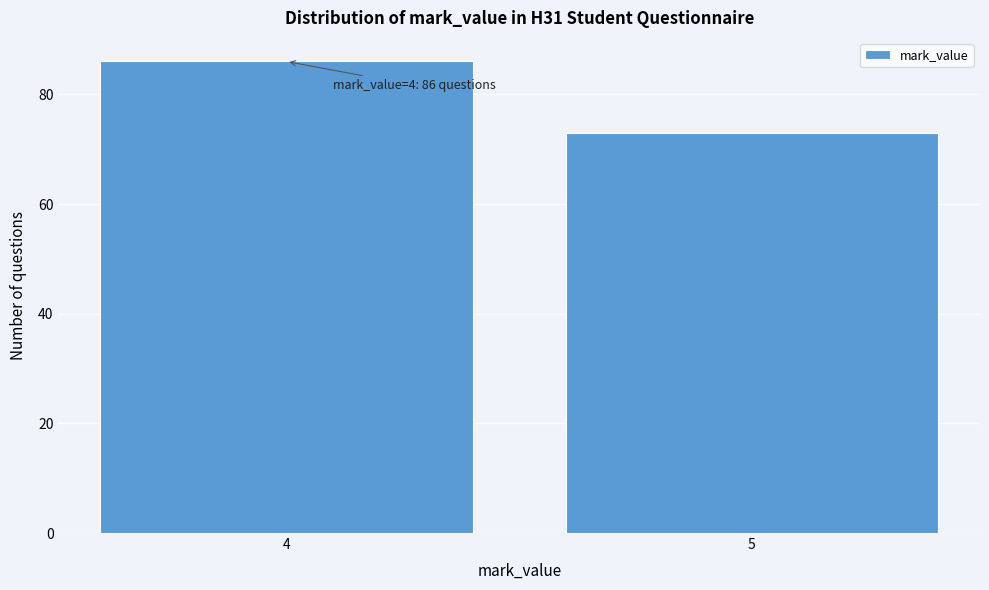

Reading left to right, what are all the values shown in this chart?

86	73